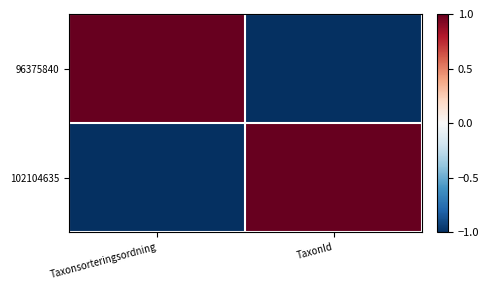

At TaxonId, list the series in order from smallest to largest.

96375840, 102104635